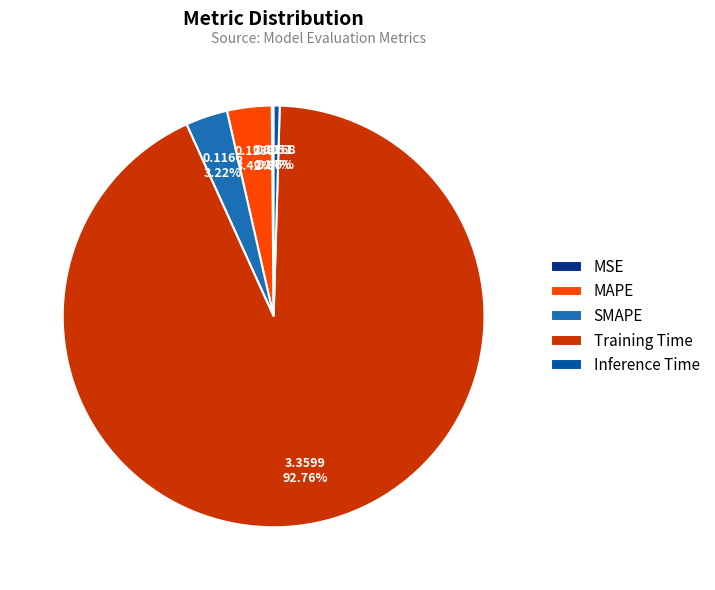

Between Inference Time and MAPE, which is larger?

MAPE